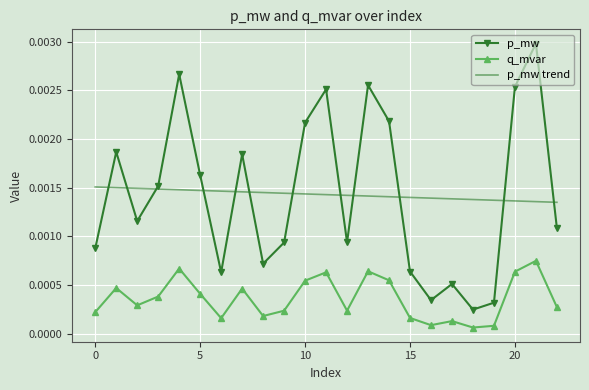

List the series in order of their peak value, highest first.

p_mw, p_mw trend, q_mvar